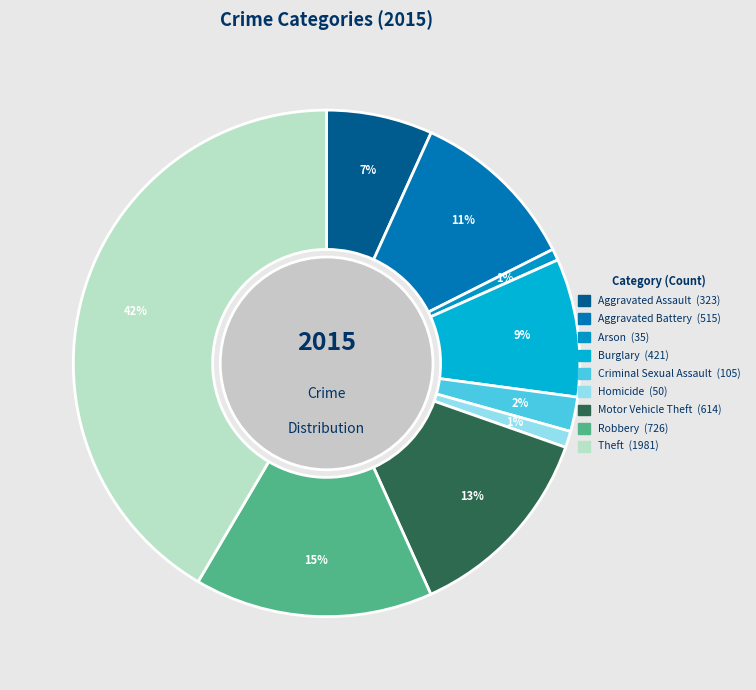

Does any single category account for the majority?

No